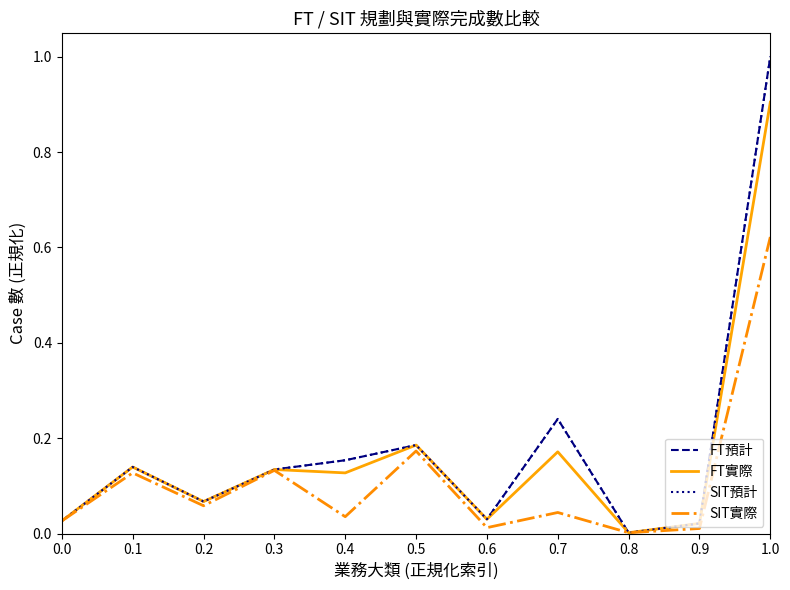

Read the FT實際 value at 1.0.

0.9